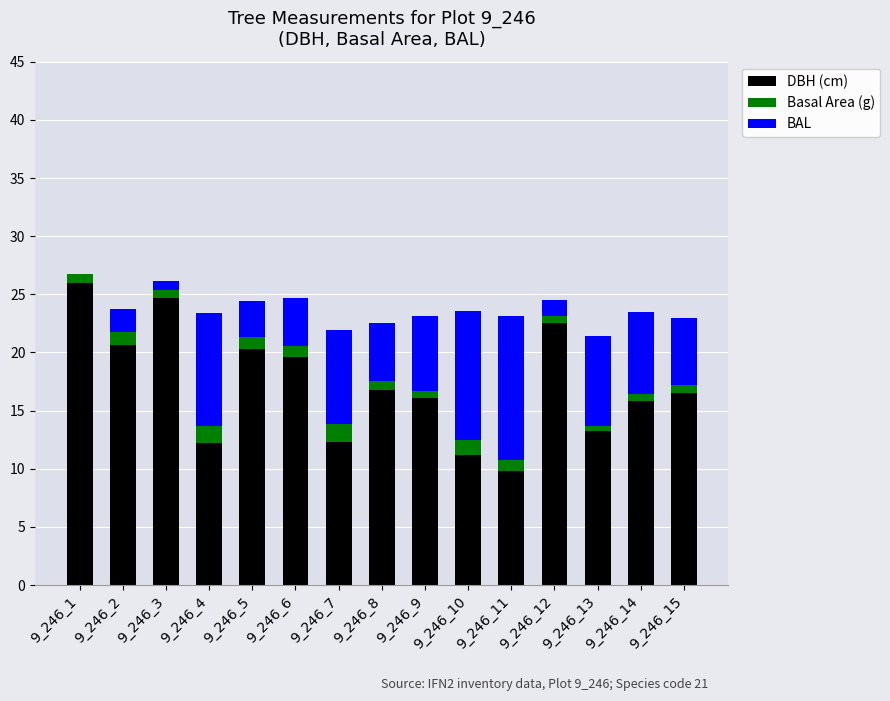

The value of DBH (cm) at 9_246_12 is 33.3. True or false?

False